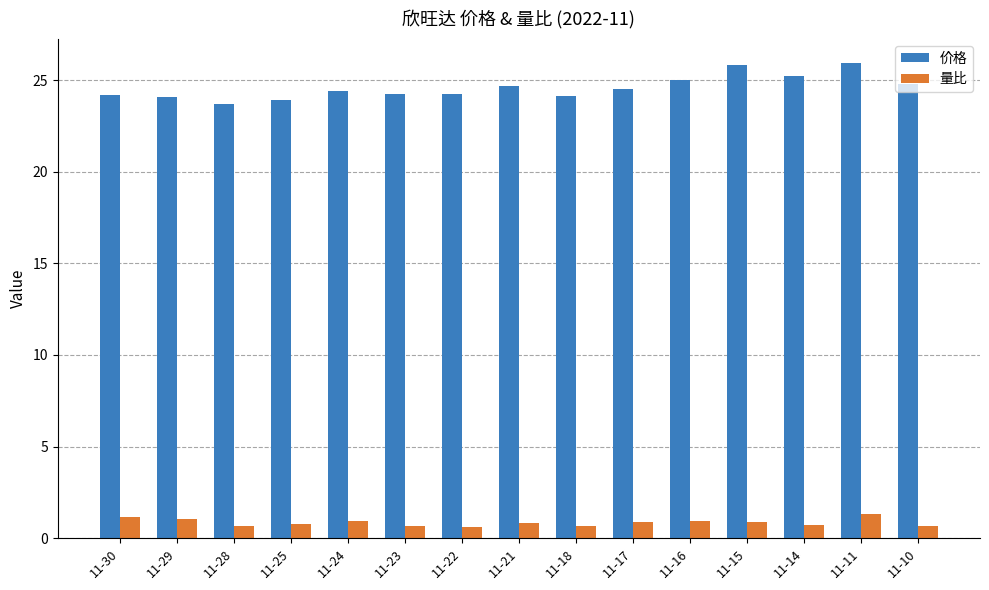

What value does the 量比 series have at 11-15?

0.9